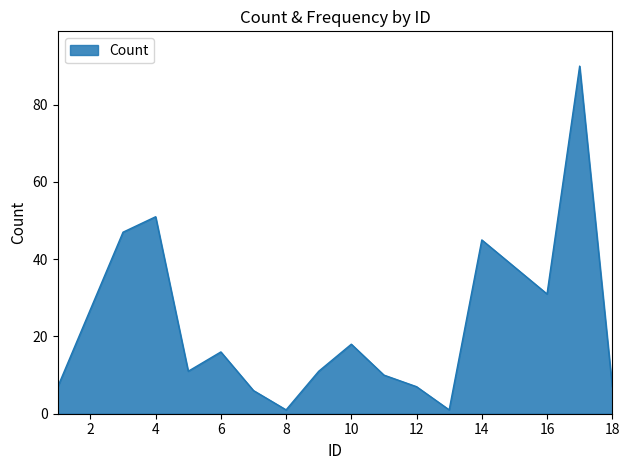

Does the chart have visible grid lines?

No